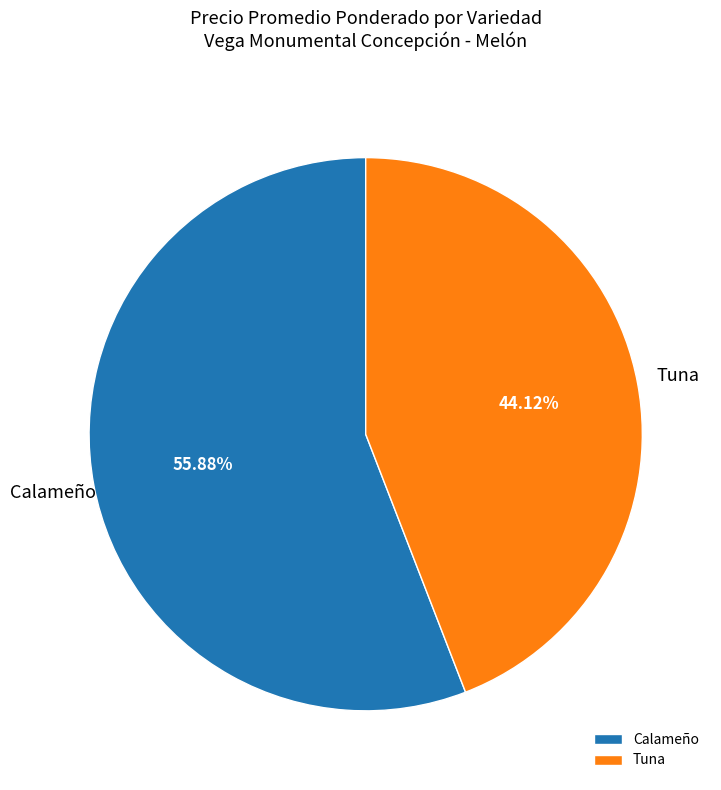

Rank the categories by value from highest to lowest.

Calameño, Tuna